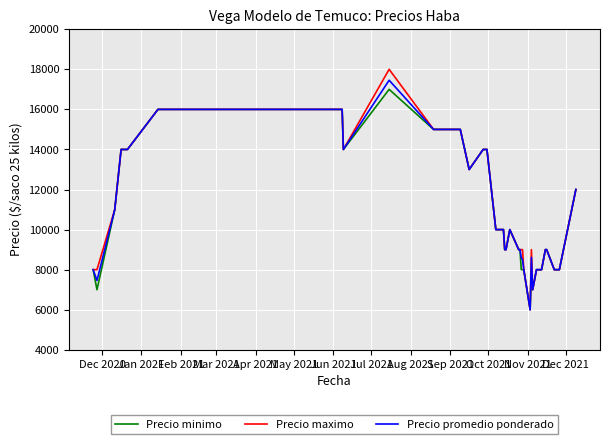

What are all the series names shown in the legend?

Precio minimo, Precio maximo, Precio promedio ponderado